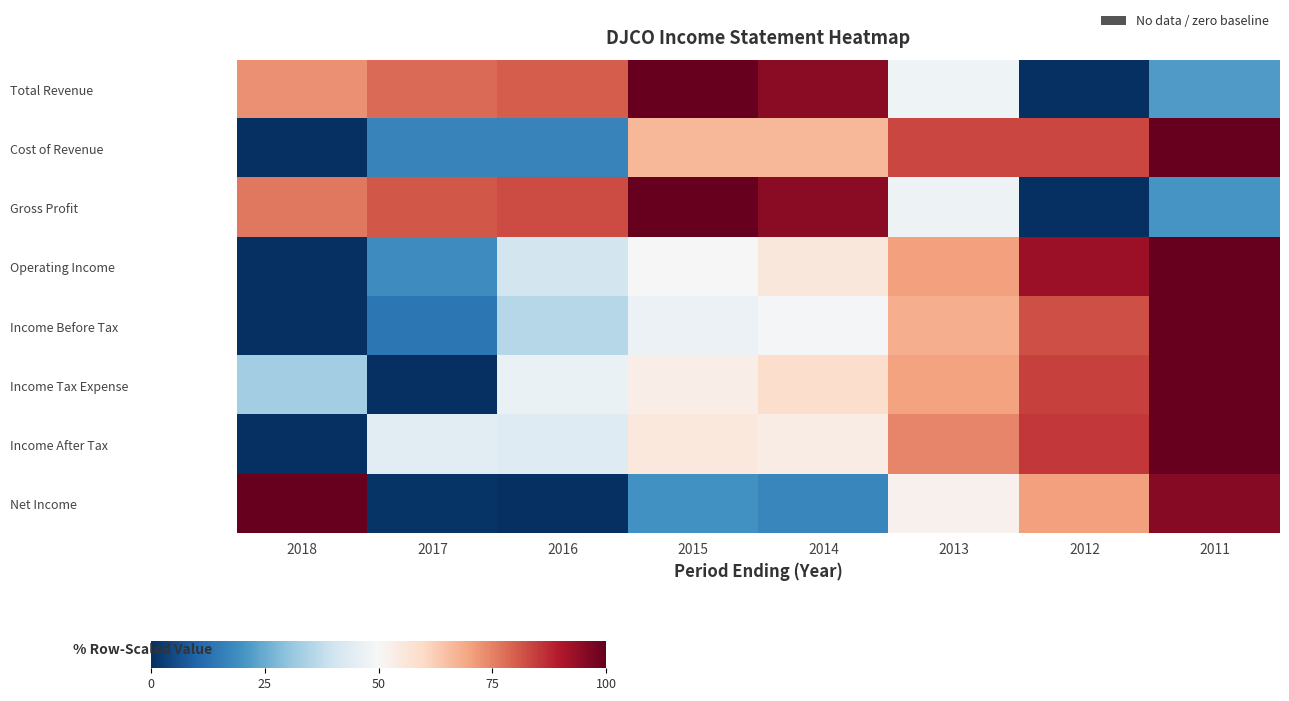

Reading left to right, extract all data points from this chart.

Total Revenue: 2018=72.7	2017=78.5	2016=80.2	2015=100.0	2014=95.0	2013=47.9	2012=0.0	2011=21.5
Cost of Revenue: 2018=0.0	2017=16.7	2016=16.7	2015=66.7	2014=66.7	2013=83.3	2012=83.3	2011=100.0
Gross Profit: 2018=76.2	2017=81.1	2016=82.8	2015=100.0	2014=95.1	2013=47.5	2012=0.0	2011=20.5
Operating Income: 2018=0.0	2017=18.4	2016=40.8	2015=50.0	2014=55.8	2013=70.4	2012=92.9	2011=100.0
Income Before Tax: 2018=0.0	2017=13.7	2016=35.6	2015=47.2	2014=48.9	2013=68.2	2012=82.4	2011=100.0
Income Tax Expense: 2018=32.5	2017=0.0	2016=46.5	2015=53.5	2014=58.8	2013=70.2	2012=84.2	2011=100.0
Income After Tax: 2018=0.0	2017=44.2	2016=43.6	2015=55.1	2014=53.8	2013=74.4	2012=85.3	2011=100.0
Net Income: 2018=100.0	2017=1.1	2016=0.0	2015=19.6	2014=17.4	2013=52.2	2012=70.7	2011=95.7